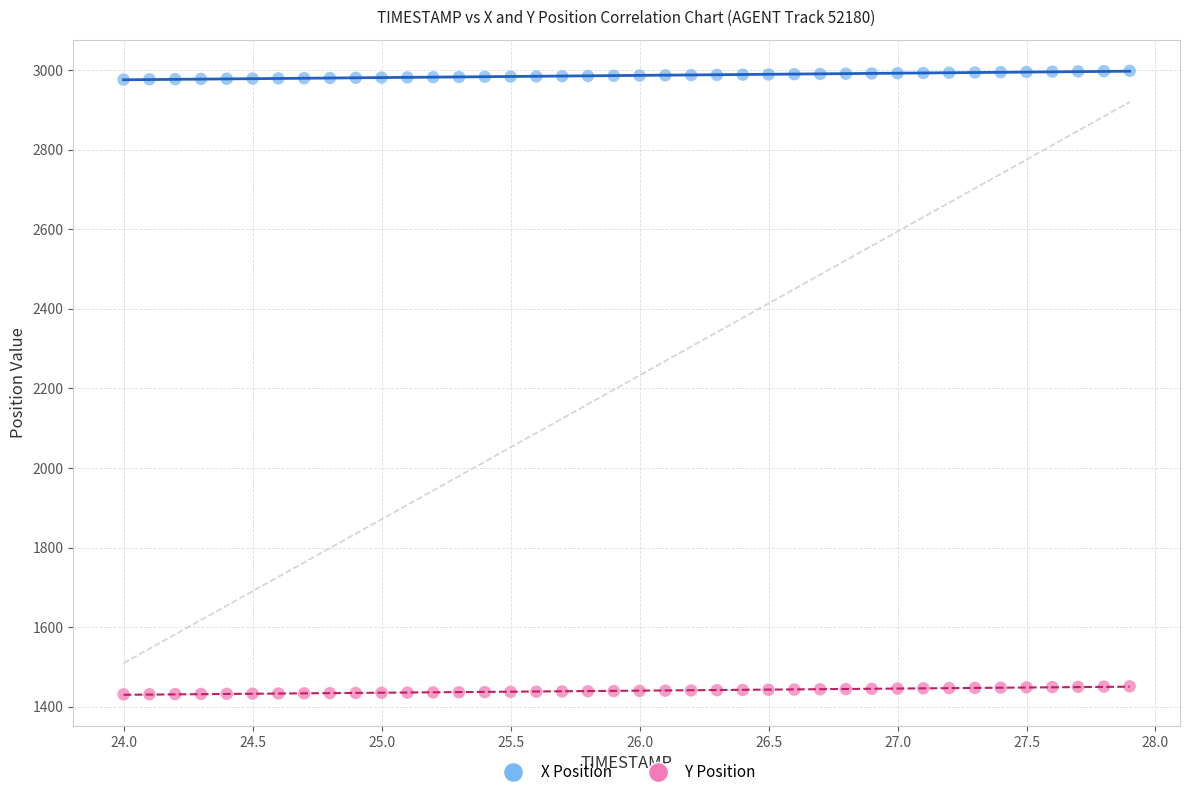

Which series contains the lowest Y value?

Y Position